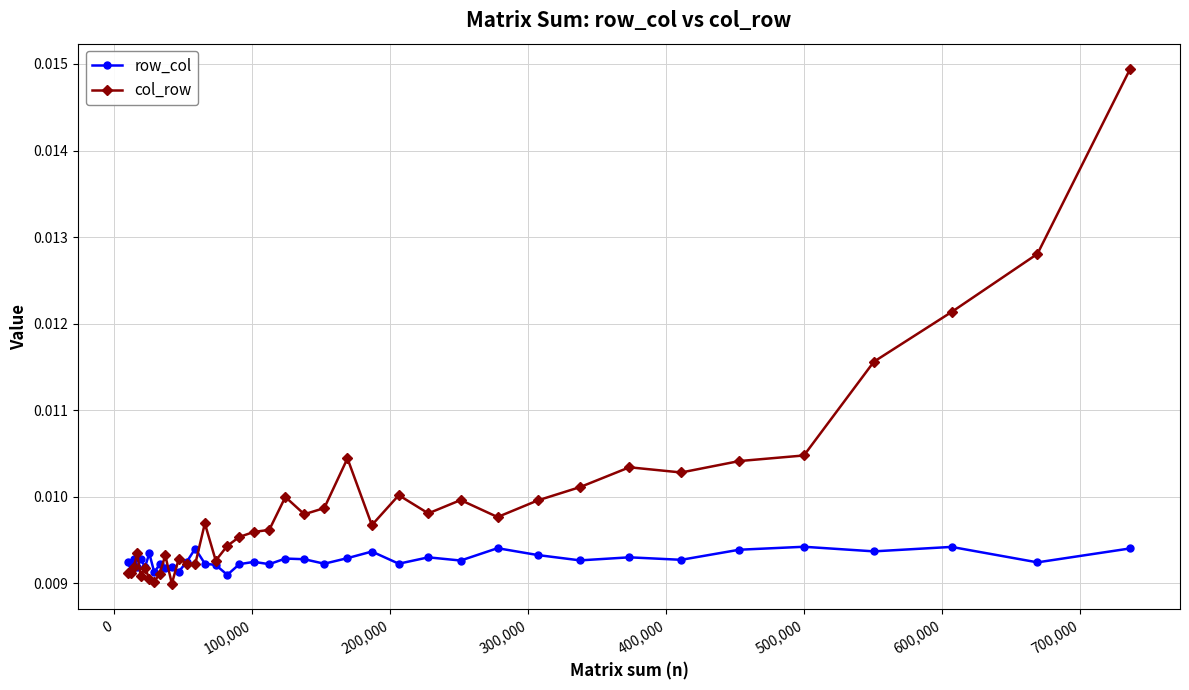

Which series has the largest total across all categories?

col_row